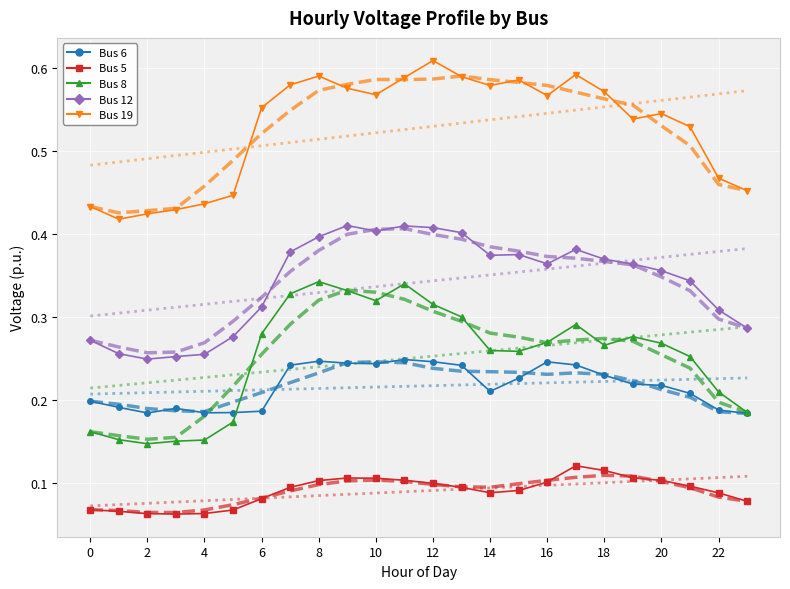

Which series changed the most between 2 and 8?

Bus 8